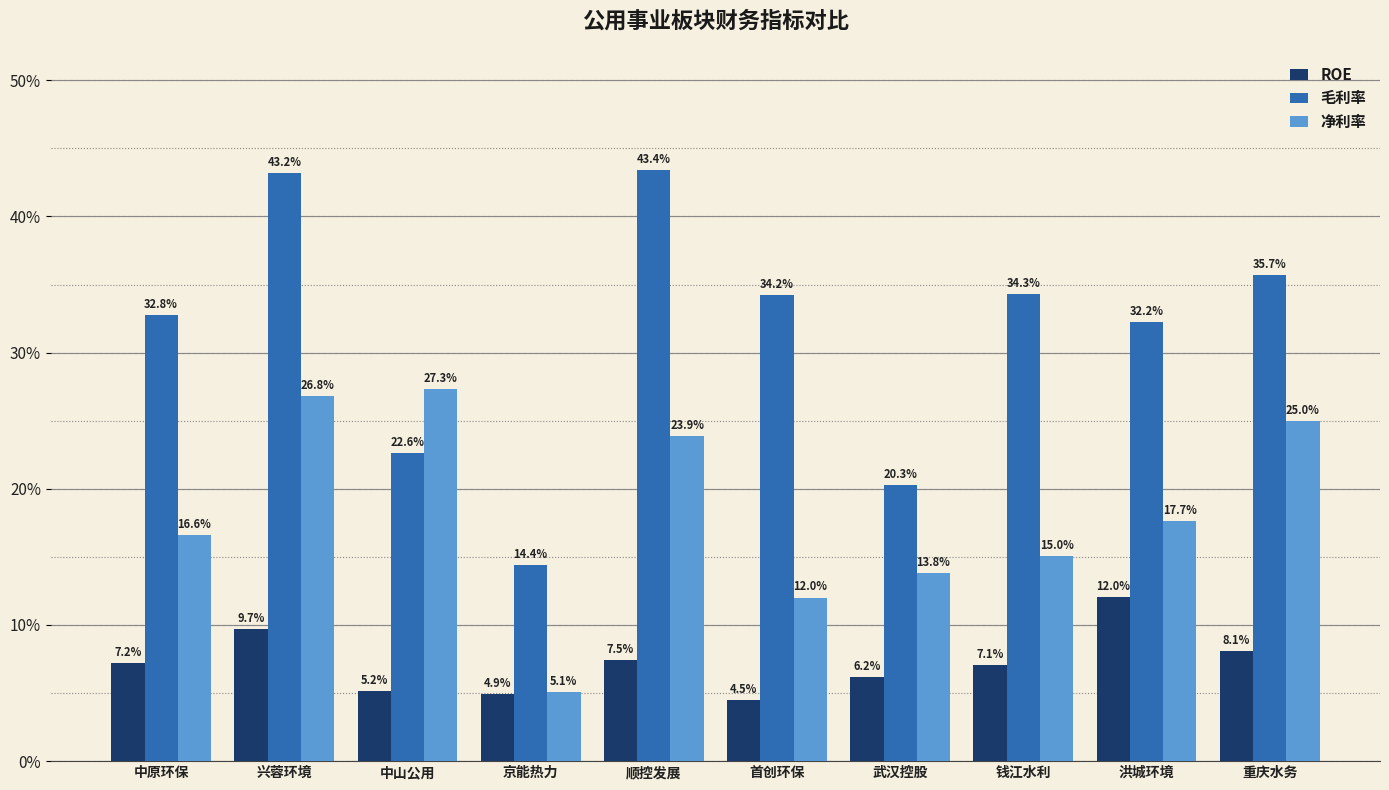

Rank the categories by 毛利率 value from highest to lowest.

顺控发展, 兴蓉环境, 重庆水务, 钱江水利, 首创环保, 中原环保, 洪城环境, 中山公用, 武汉控股, 京能热力